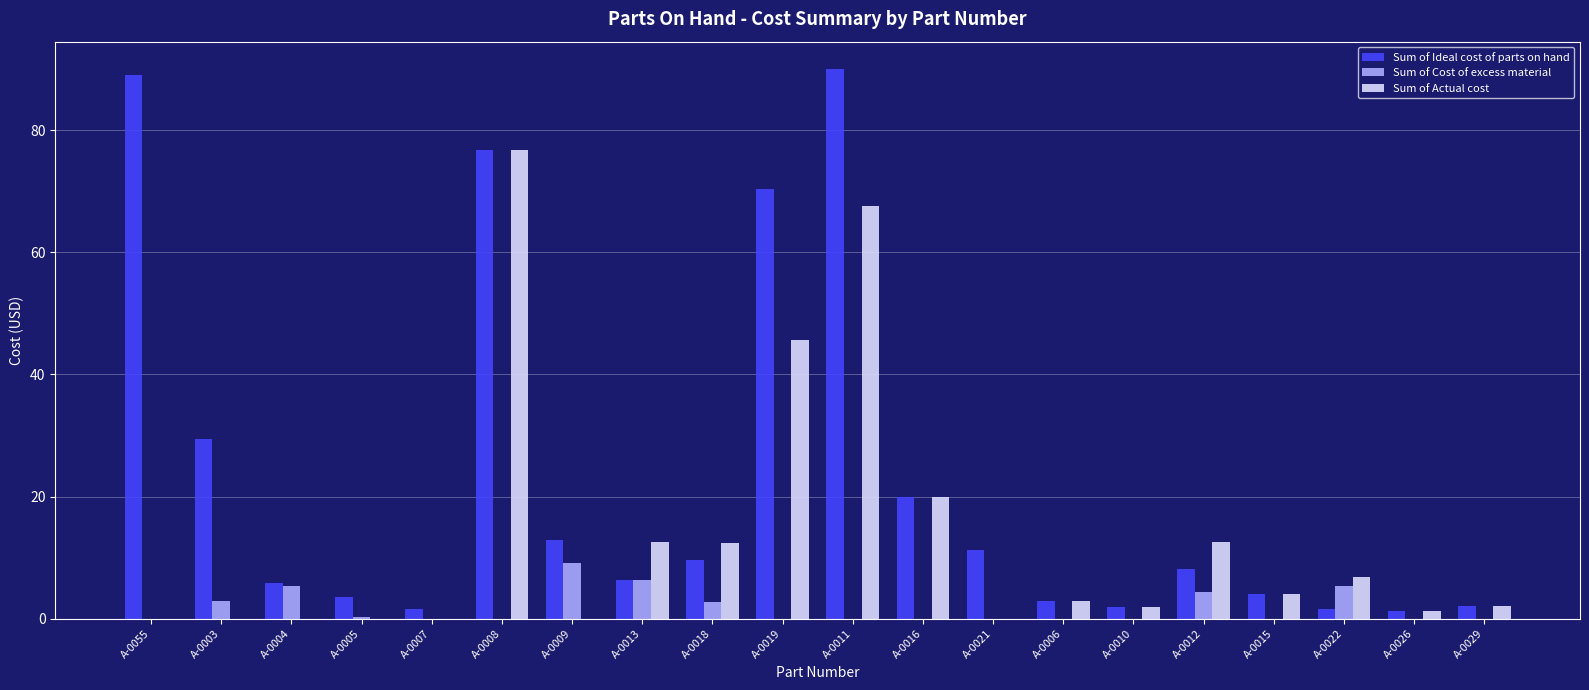

What is the sum of the Sum of Ideal cost of parts on hand values at A-0012 and A-0011?

98.2